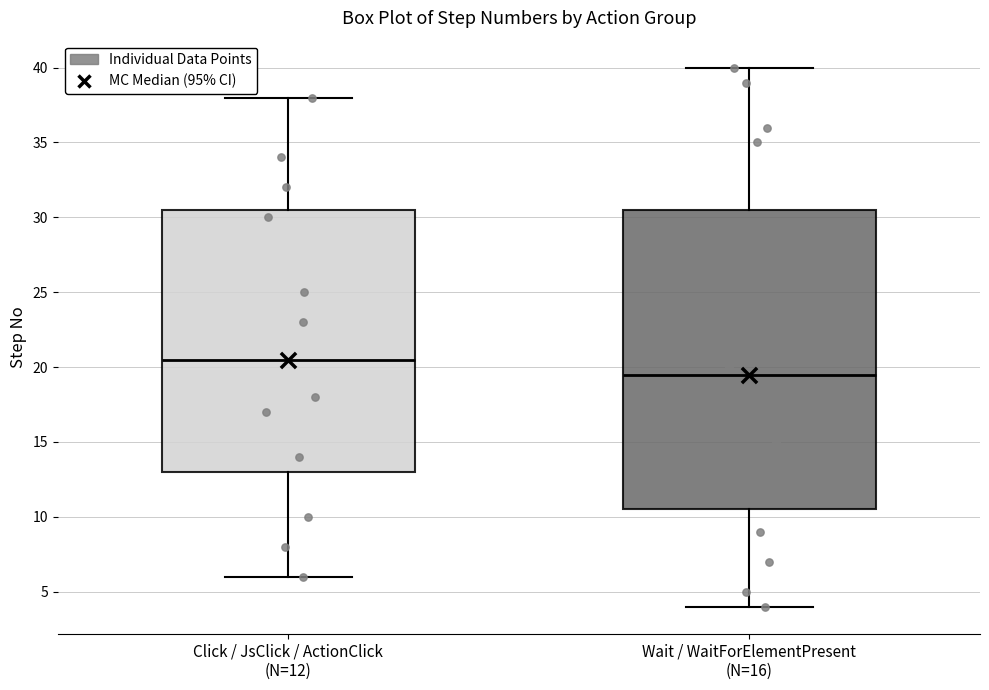

Which box has the highest median line?

Click / JsClick / ActionClick (N=12)